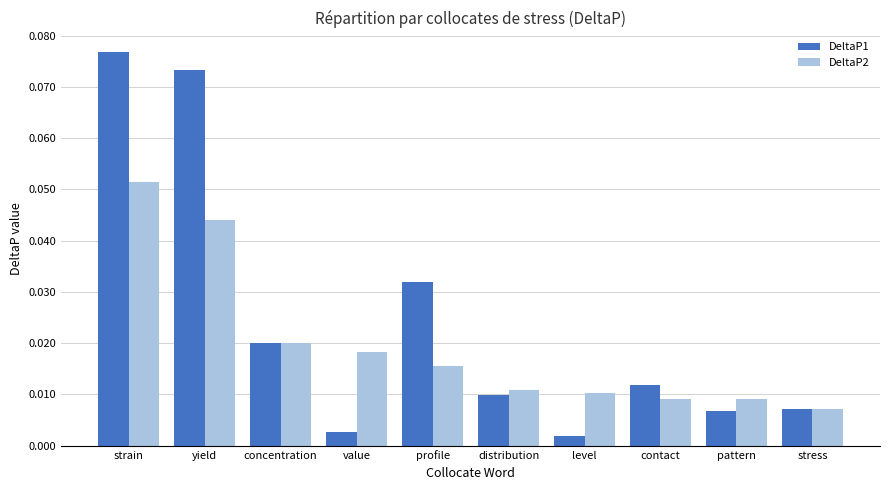

Rank the series by their average value, from highest to lowest.

DeltaP1, DeltaP2